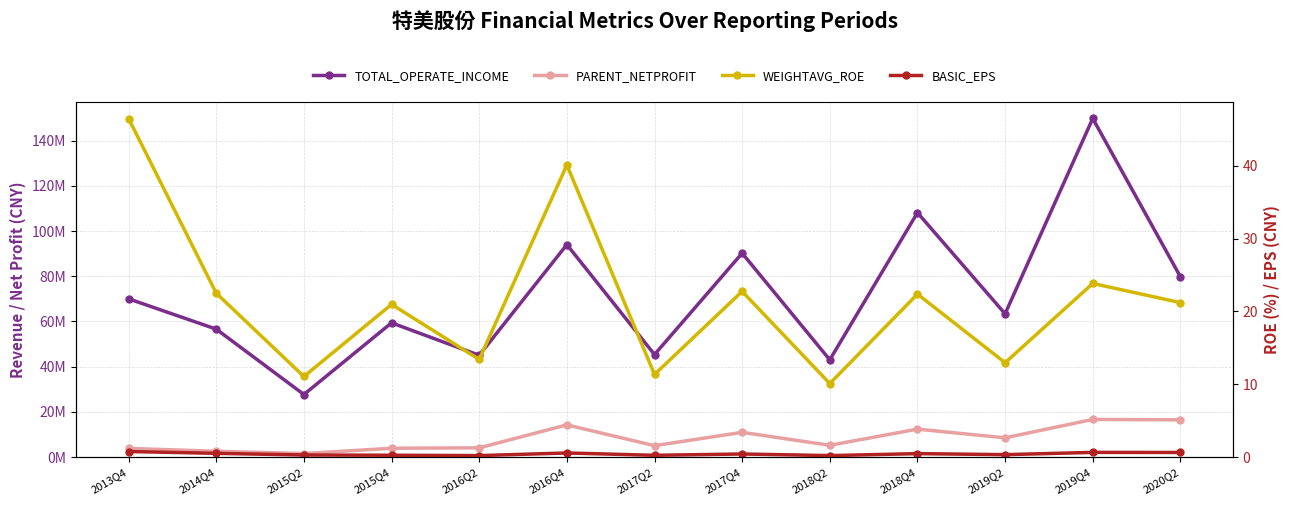

What is the difference between the maximum and minimum values in the PARENT_NETPROFIT series?

15097510.4